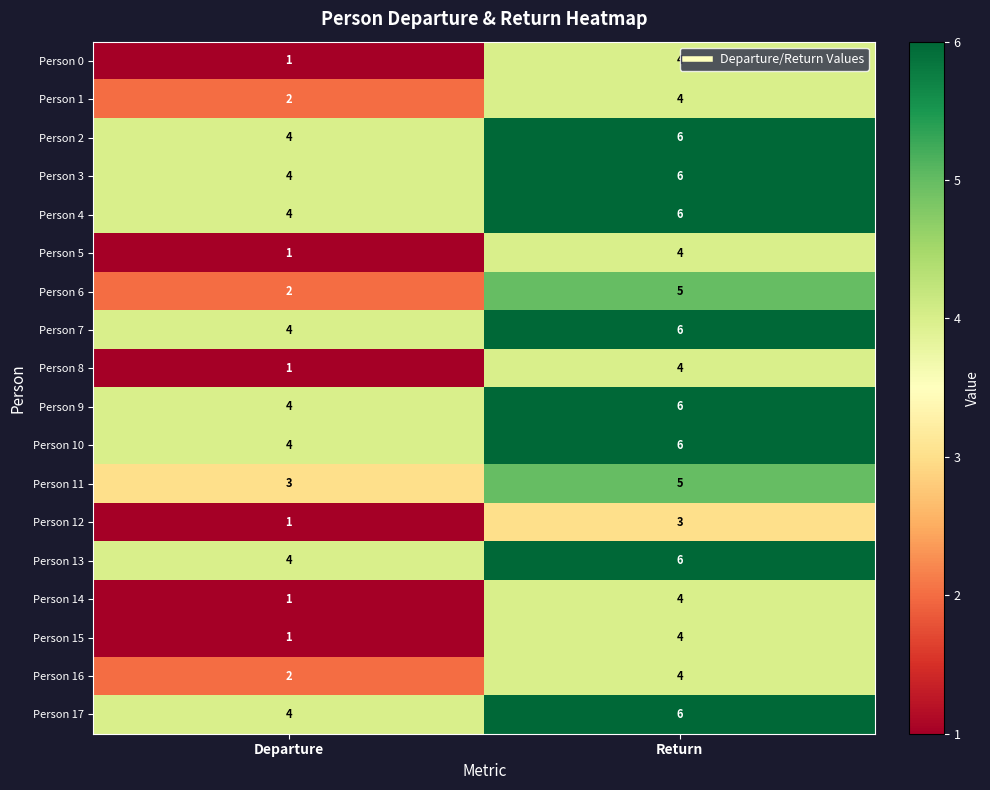

Is the value of Person 9 at Departure greater than the value of Person 1 at Departure?

Yes